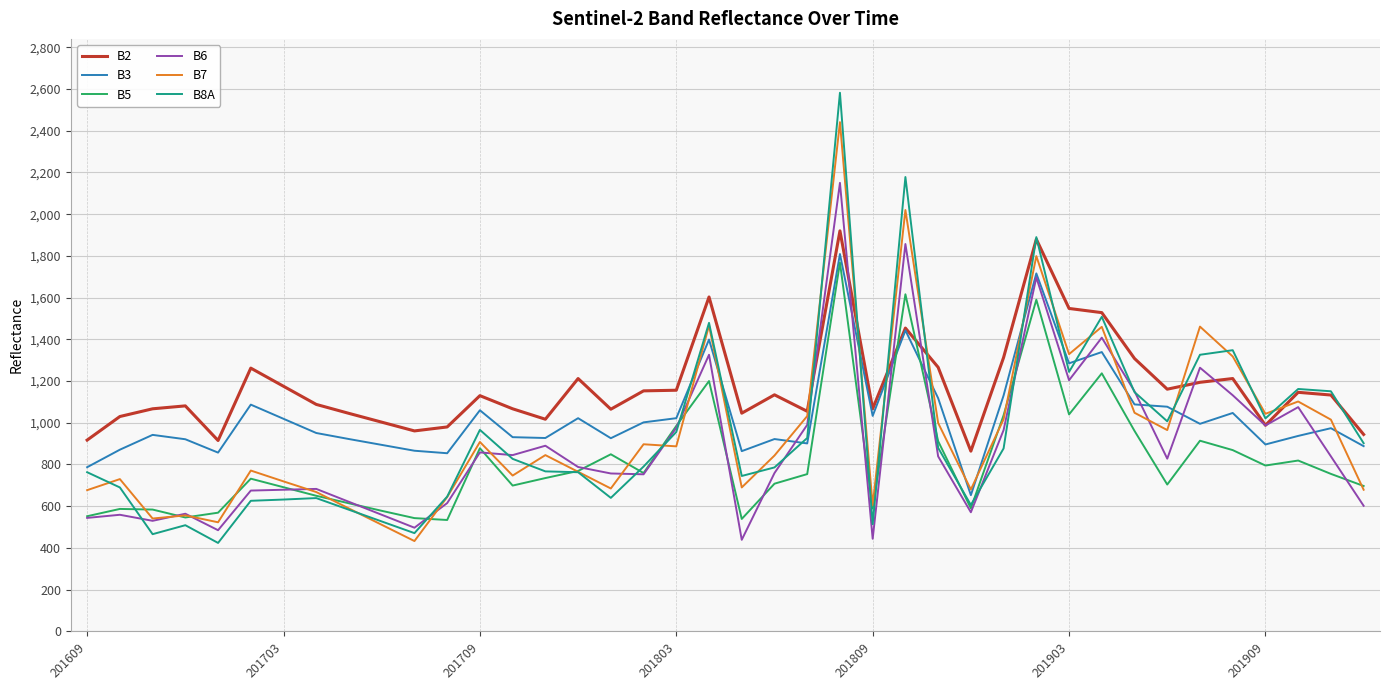

Which series has the largest total across all categories?

B2